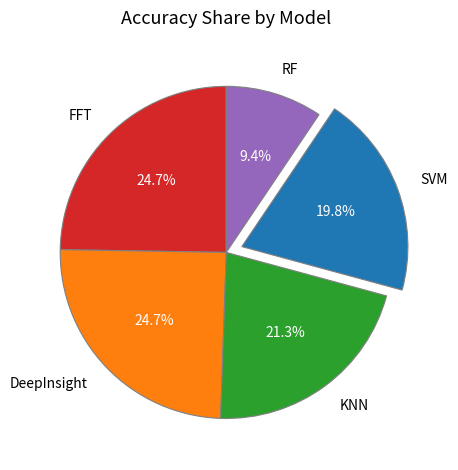

The DeepInsight slice represents 25% of the pie. True or false?

True